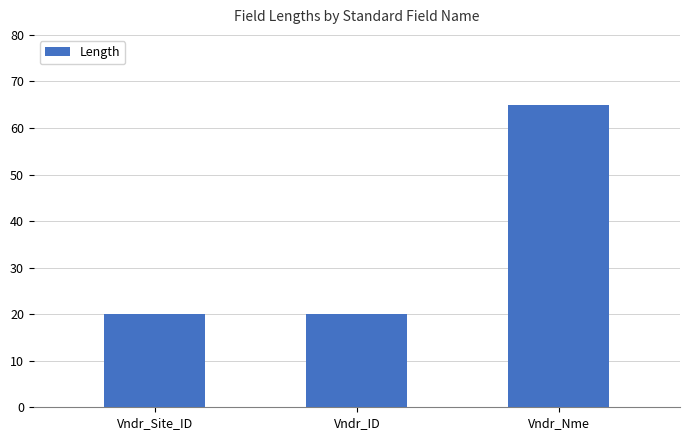

Reading left to right, extract all data points from this chart.

20	20	65